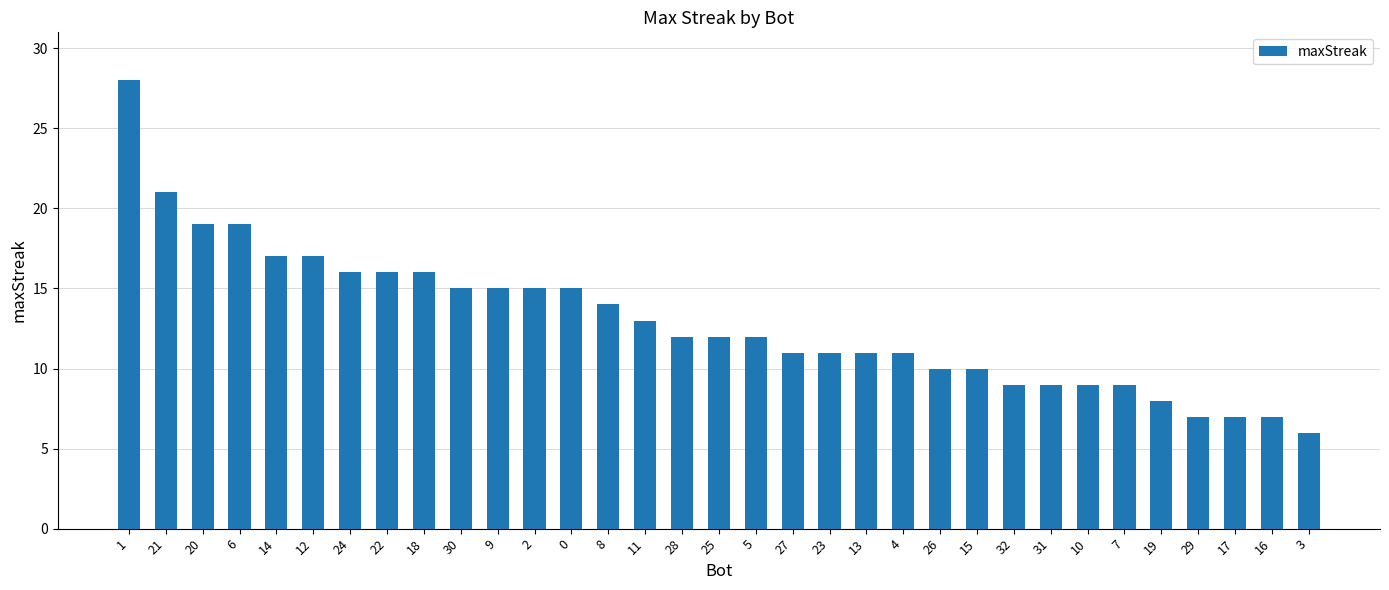

The value at 31 is 2. True or false?

False